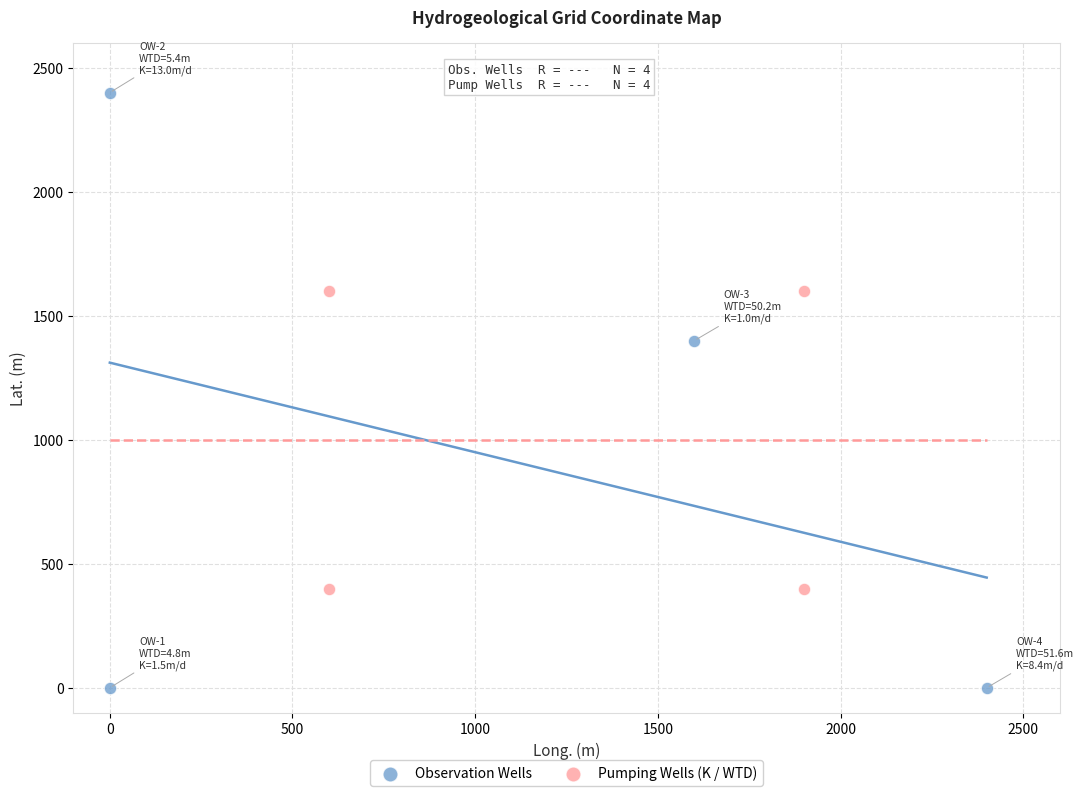

What are all the series names shown in the legend?

Observation Wells, Pumping Wells (K / WTD)